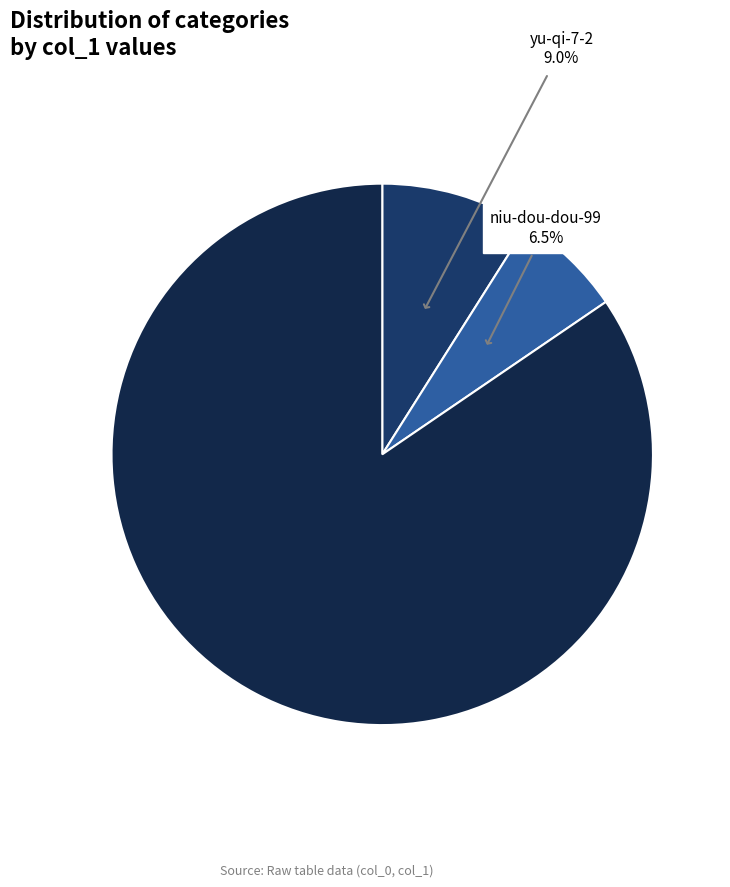

How many segments does this pie chart have?

3